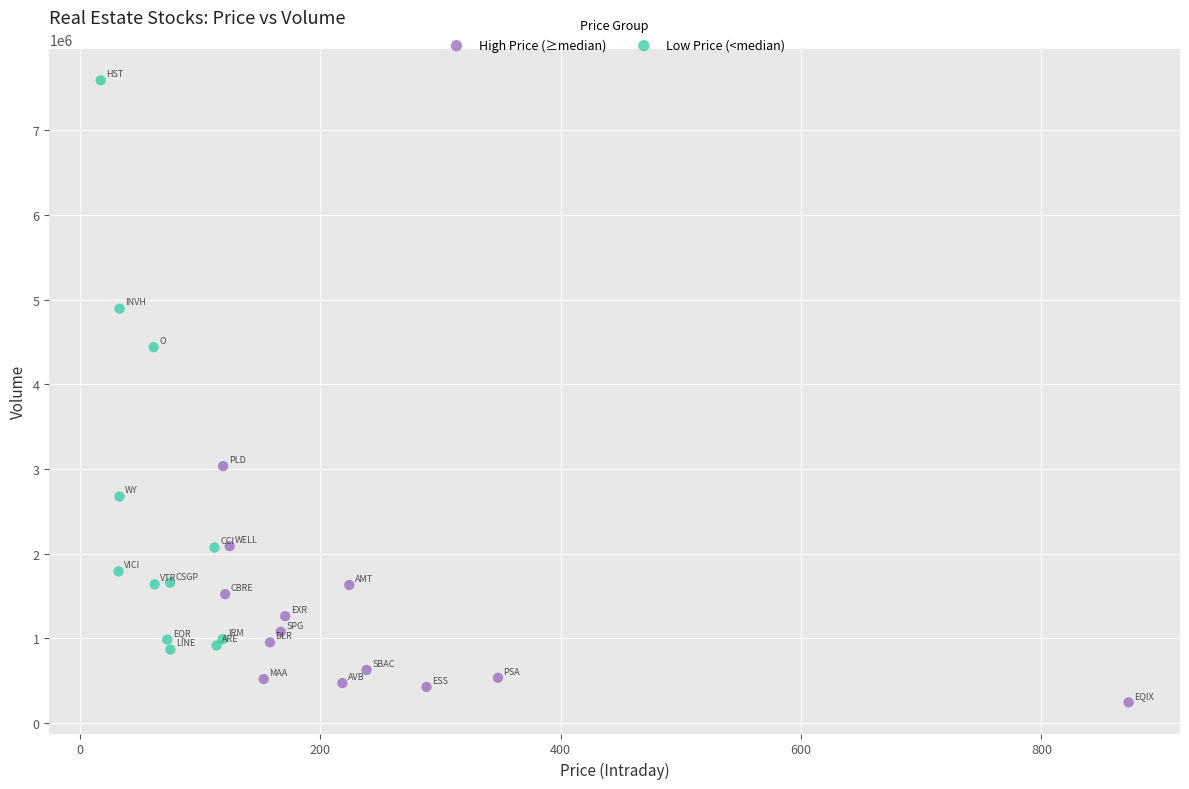

Which series contains the highest Y value?

Low Price (<median)